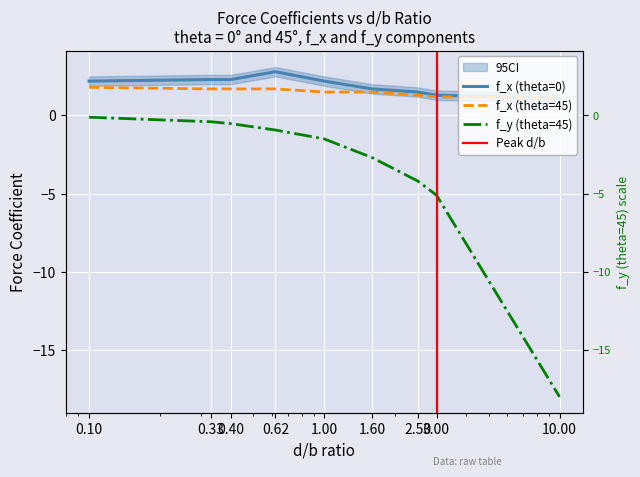

Reading left to right, extract all data points from this chart.

f_x (theta=0): 0.1=2.2	0.33=2.3	0.4=2.3	0.62=2.8	1.0=2.2	1.6=1.7	2.5=1.5	3.0=1.3	10.0=1.1
f_x (theta=45): 0.1=1.8	0.33=1.7	0.4=1.7	0.62=1.7	1.0=1.5	1.6=1.5	2.5=1.3	3.0=1.2	10.0=1.1
f_y (theta=45): 0.1=-0.1	0.33=-0.4	0.4=-0.5	0.62=-0.9	1.0=-1.5	1.6=-2.7	2.5=-4.2	3.0=-5.1	10.0=-18.0